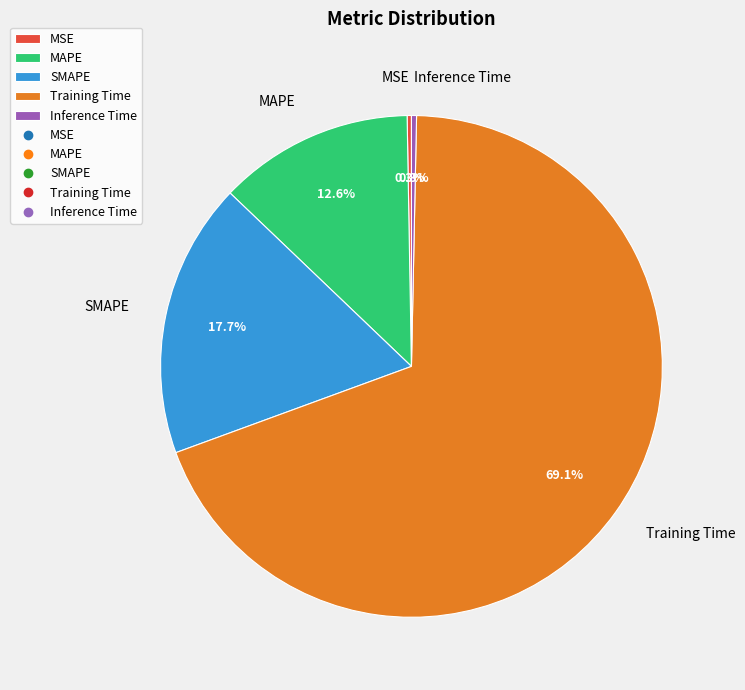

Do SMAPE and Inference Time together represent more than half of the pie?

No